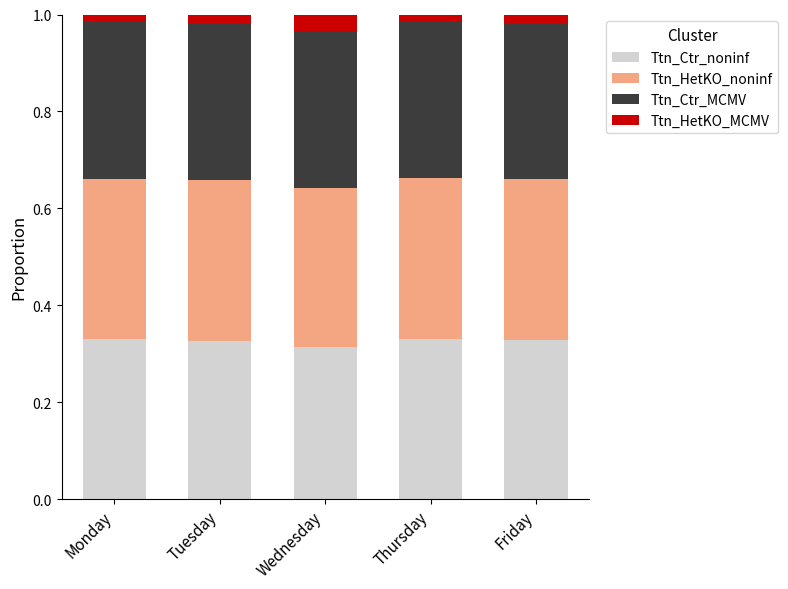

Which has a higher value, Wednesday or Monday?

Monday